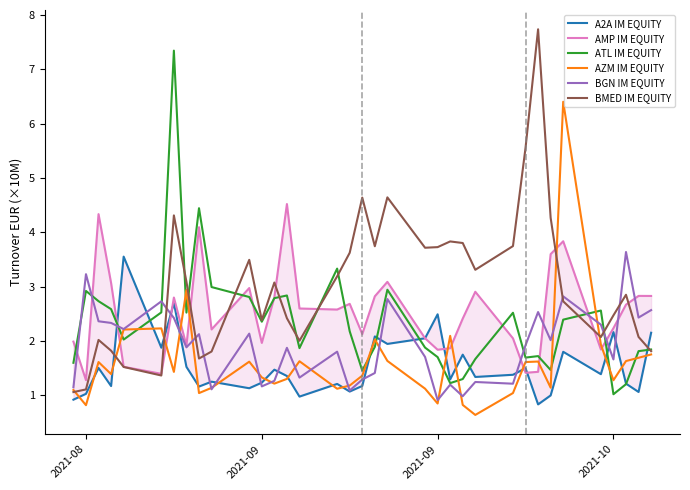

Does the chart have visible grid lines?

No